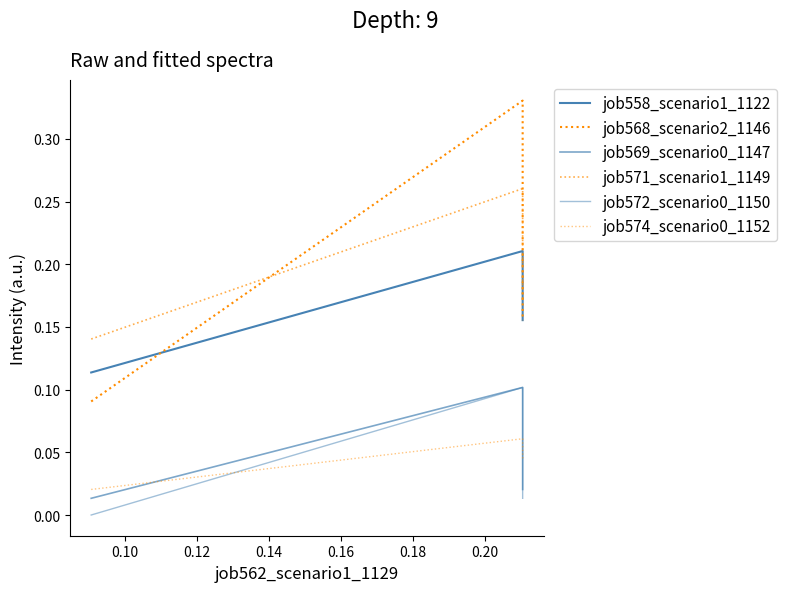

What is the value of the job568_scenario2_1146 point at the 2nd from the left?

0.3